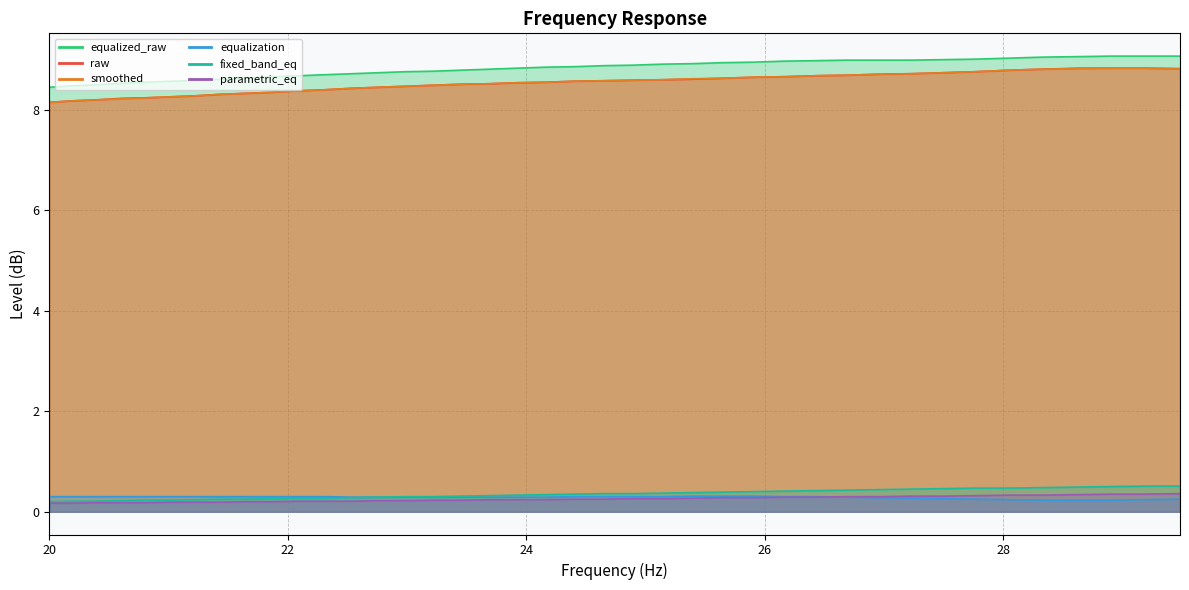

Which series has the widest spread of values?

smoothed